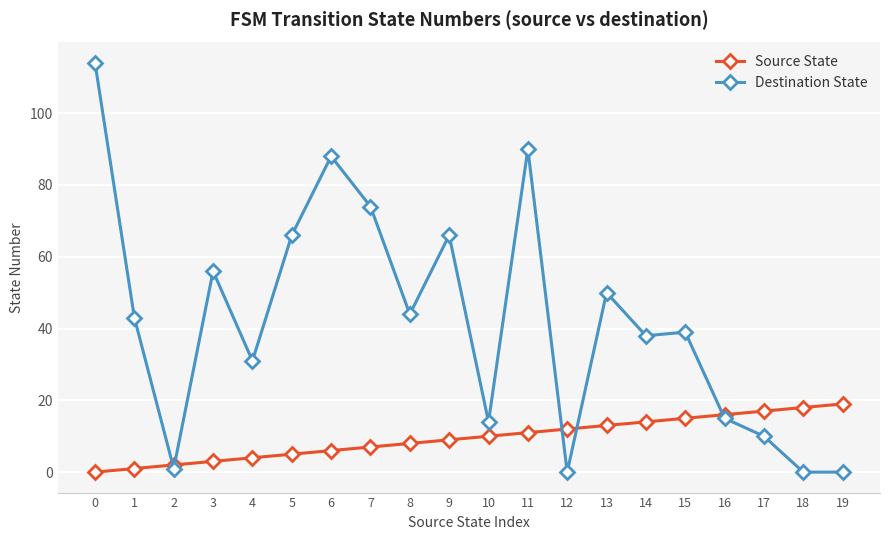

What is the greatest value displayed?

114